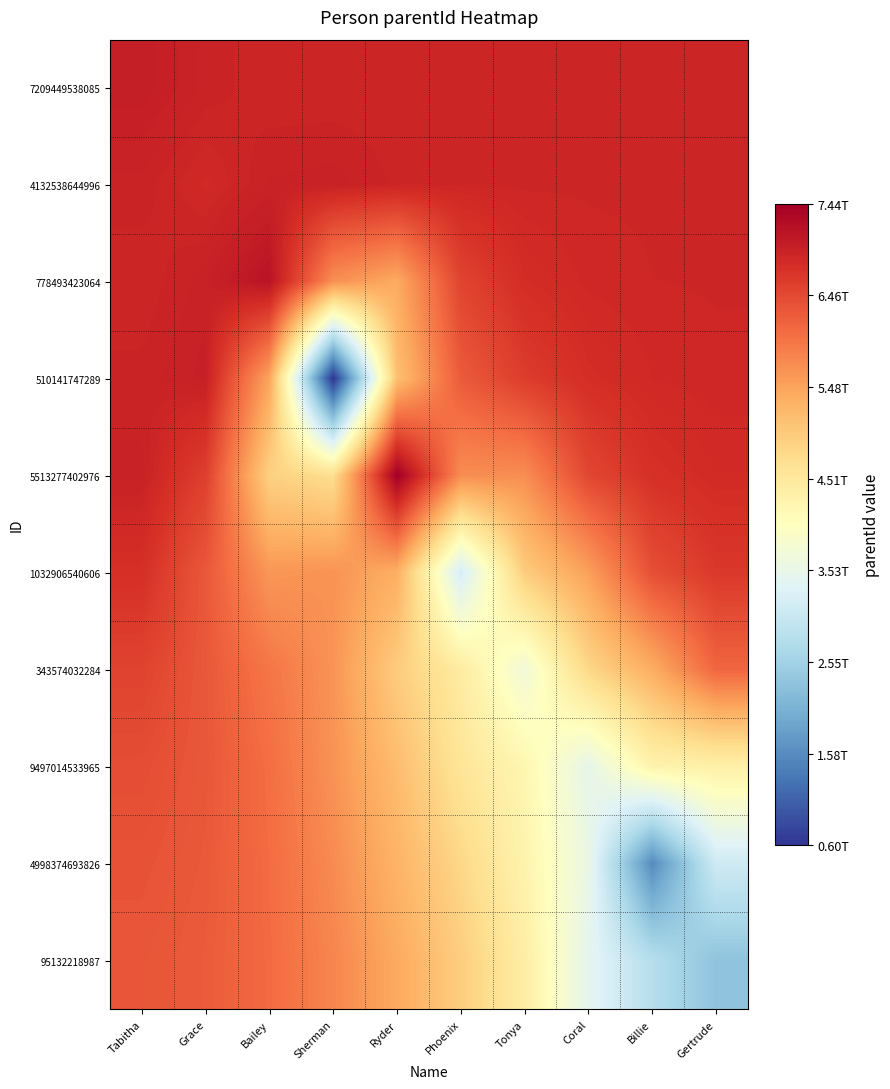

Rank the series by their maximum value, from highest to lowest.

5513277402976, 778493423064, 7209449538085, 510141747289, 4132538644996, 1032906540606, 343574032284, 9497014533965, 4998374693826, 95132218987